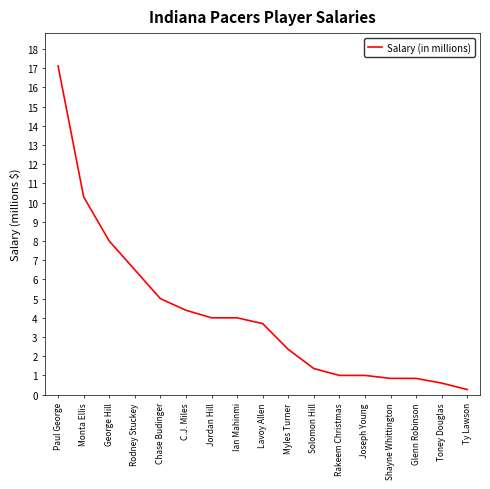

What position from the right is Solomon Hill?

7